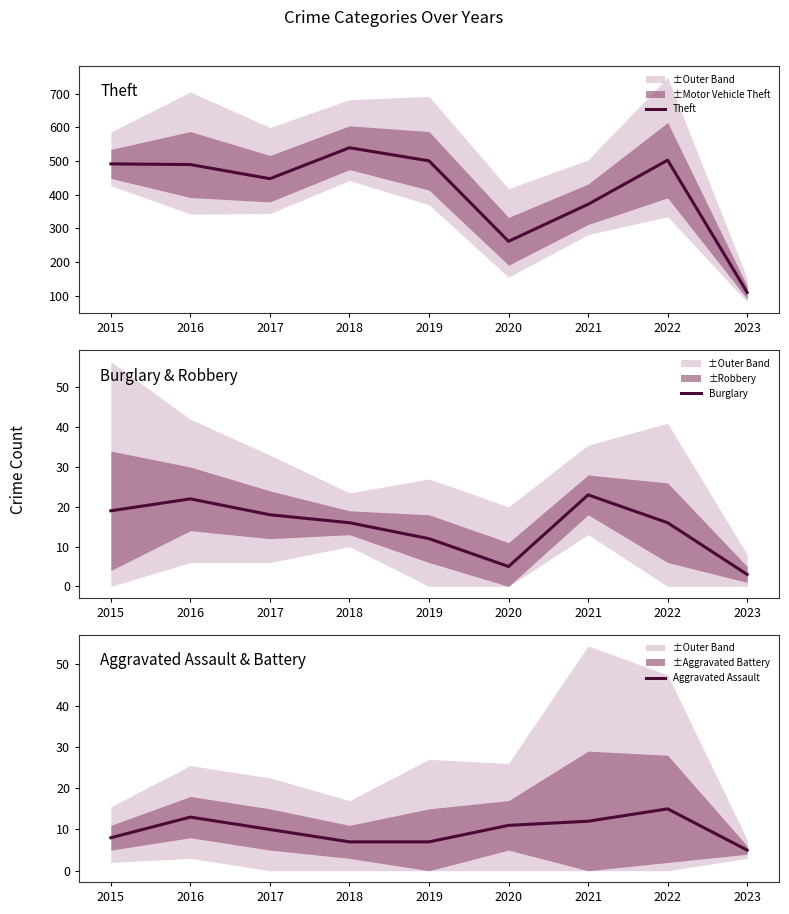

How many categories are shown in the chart?

9